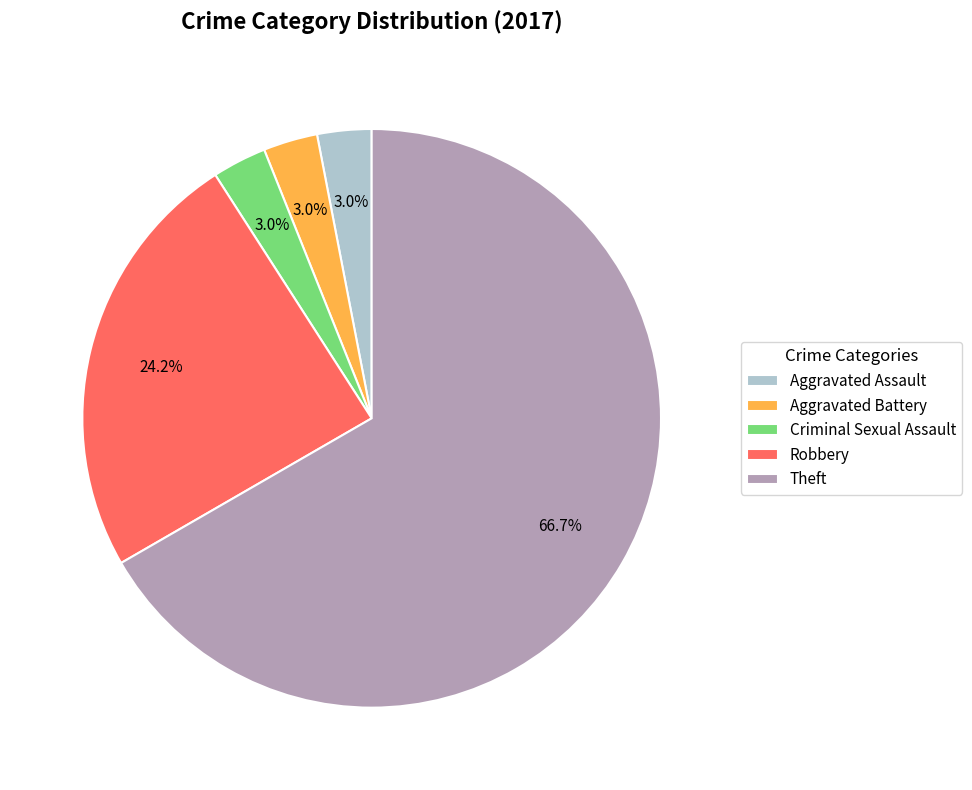

What is the largest slice in the pie chart?

Theft